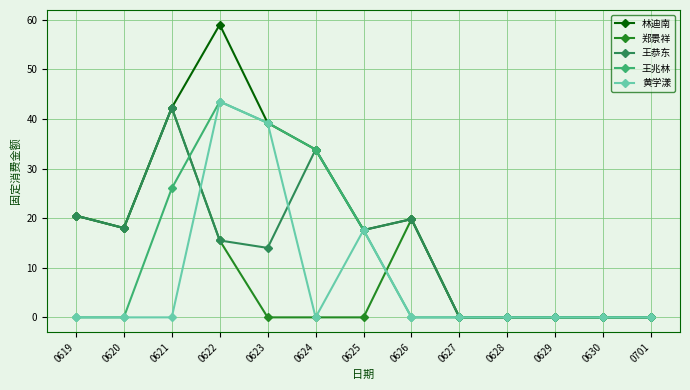

At which label does 王恭东 first exceed 15?

0619